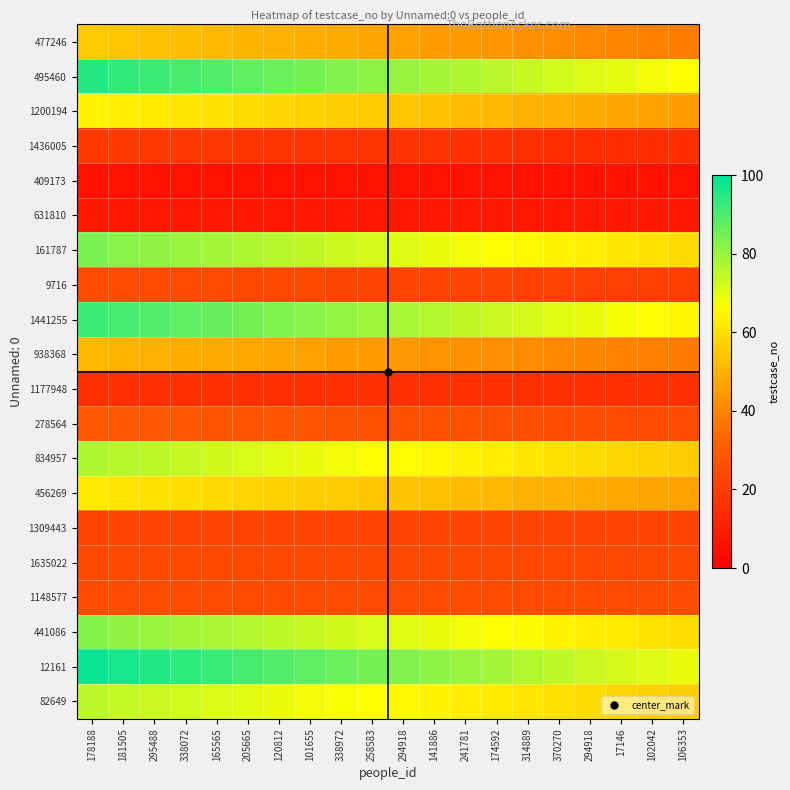

Between 165565 and 174592, which series saw the biggest shift?

12161